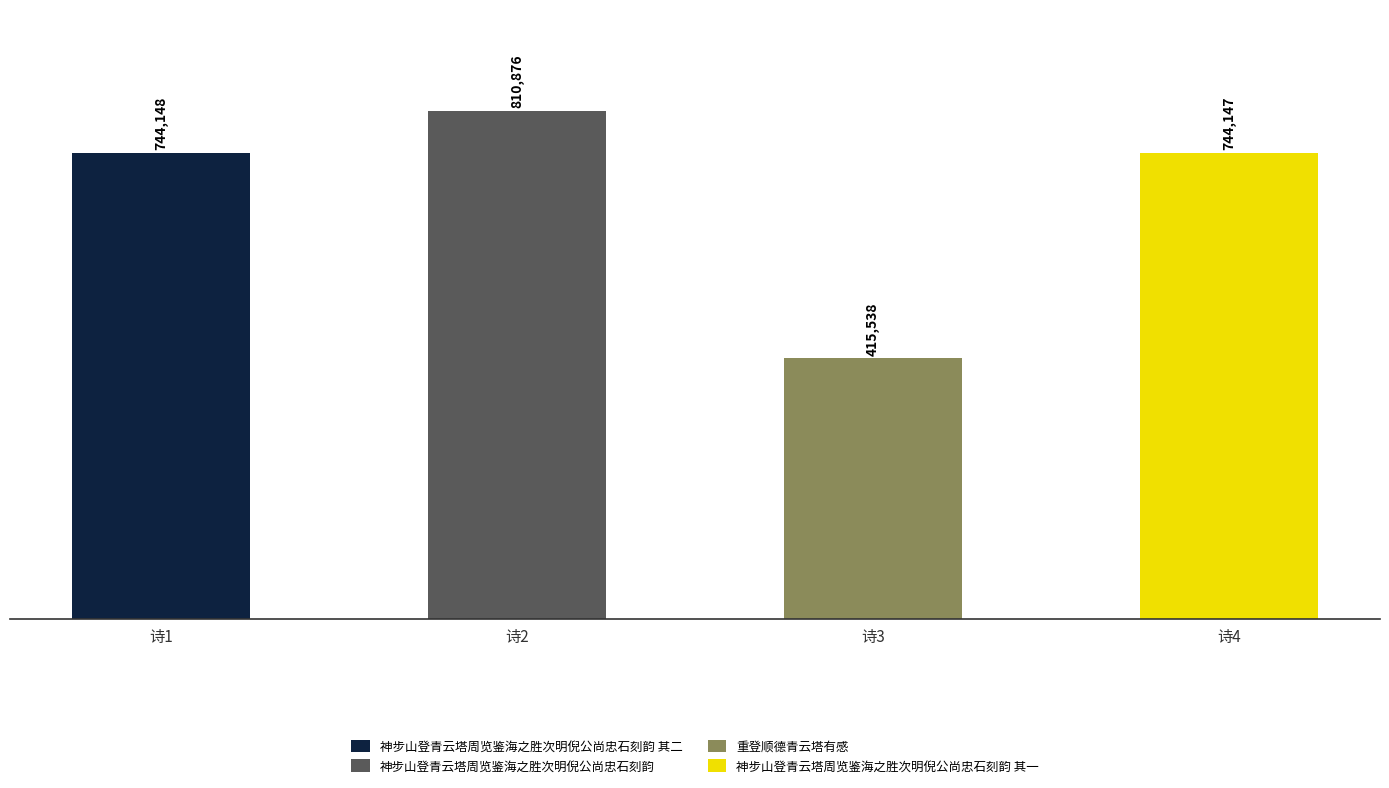

Rank the categories by value from highest to lowest.

诗2, 诗1, 诗4, 诗3